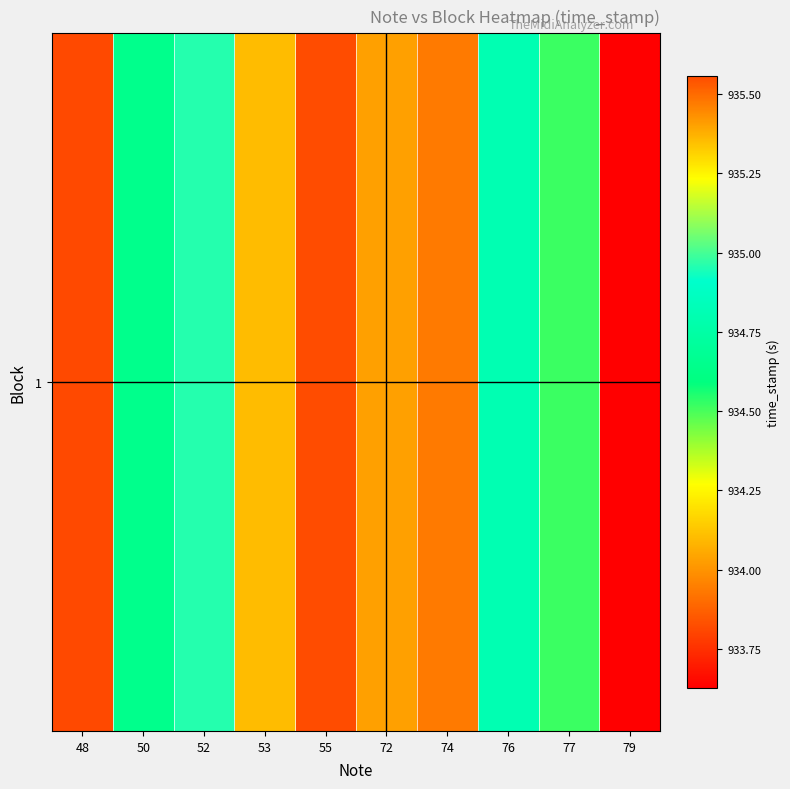

Between 76 and 48, which is larger?

76